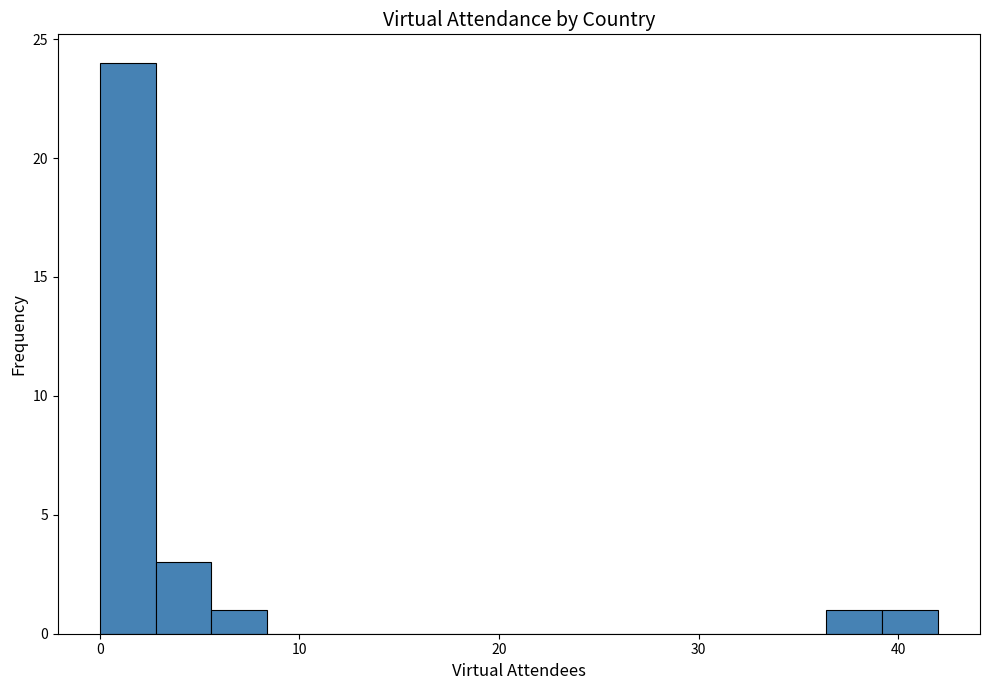

Read against the x-axis, roughly where is the centre of the tallest bar?

1